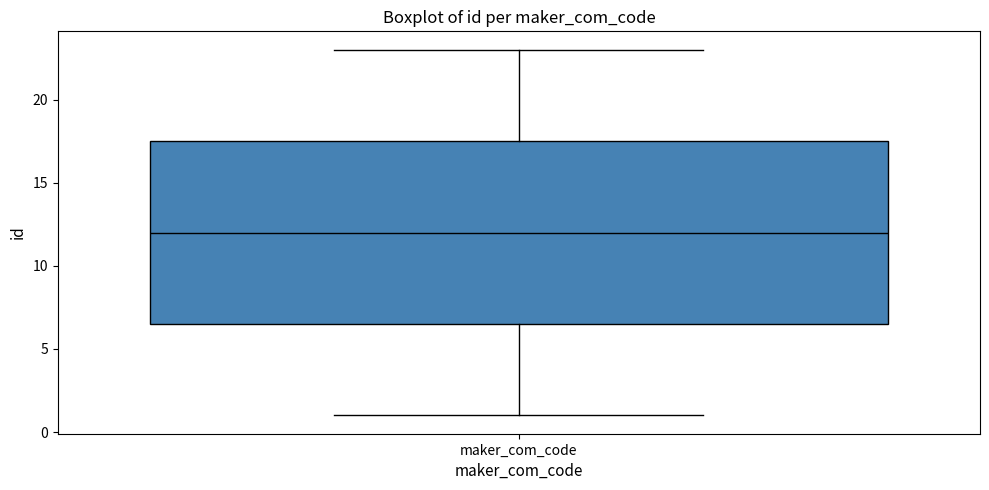

Transcribe this box plot: give where the median line is, the range the box spans, and where the two whiskers end, as read against the y-axis. The values are not printed on the chart, so give them approximately, as read against the axis.

median 12.0, box 6.5 to 17.5, whiskers 1.0 to 23.0